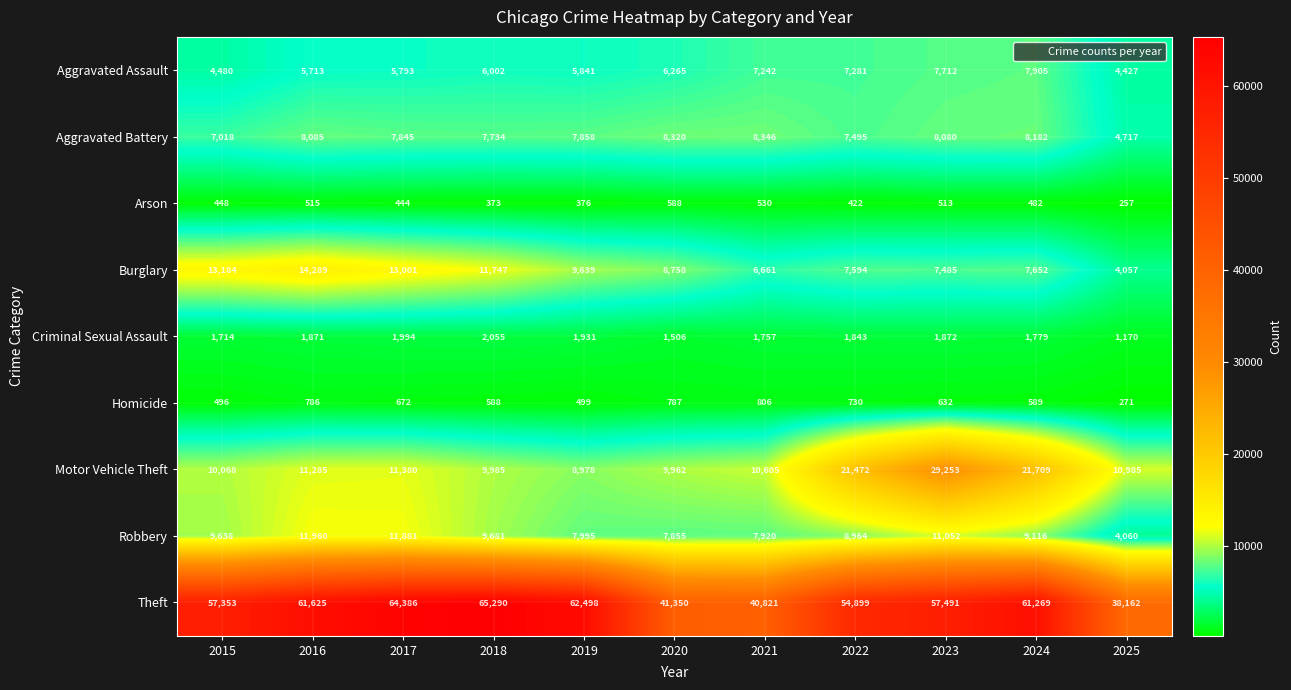

What is the total value across all series at 2021?

84688